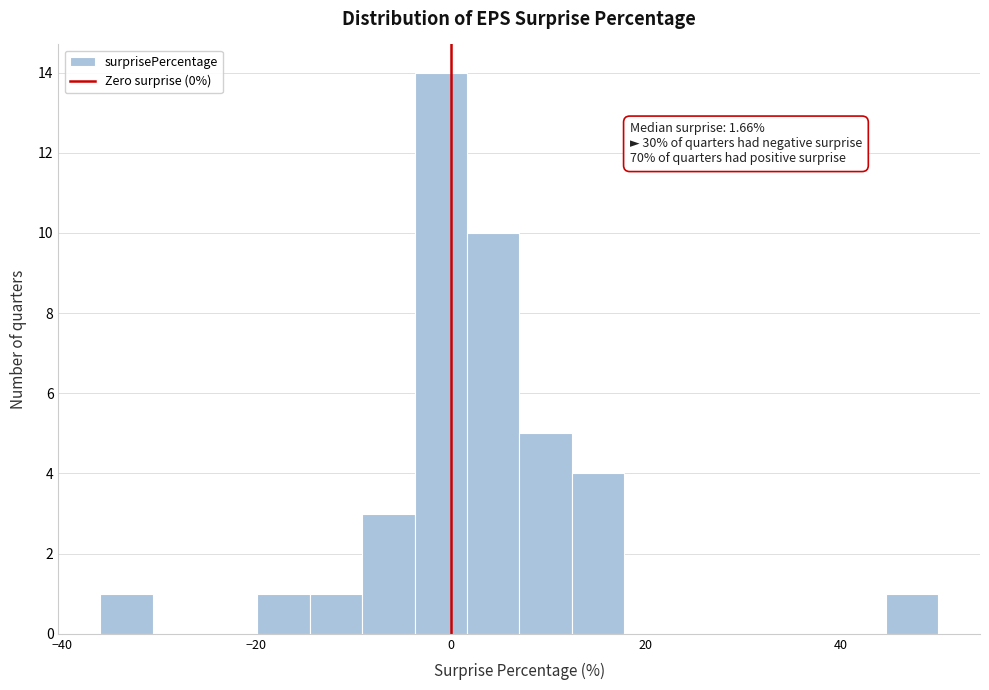

Read against the x-axis, roughly where is the centre of the tallest bar?

-2